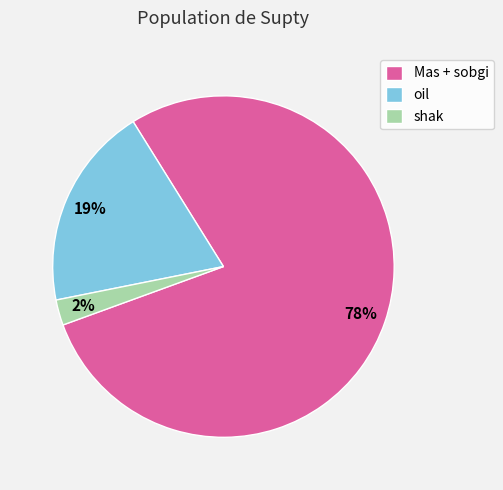

How many slices are in this pie chart?

3